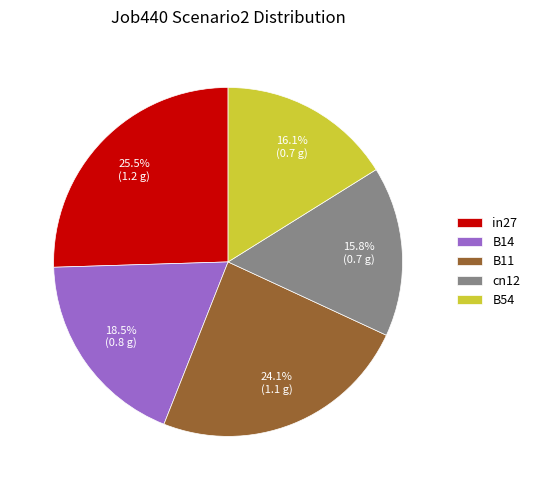

What is the total percentage of B11 and in27?

49.6%